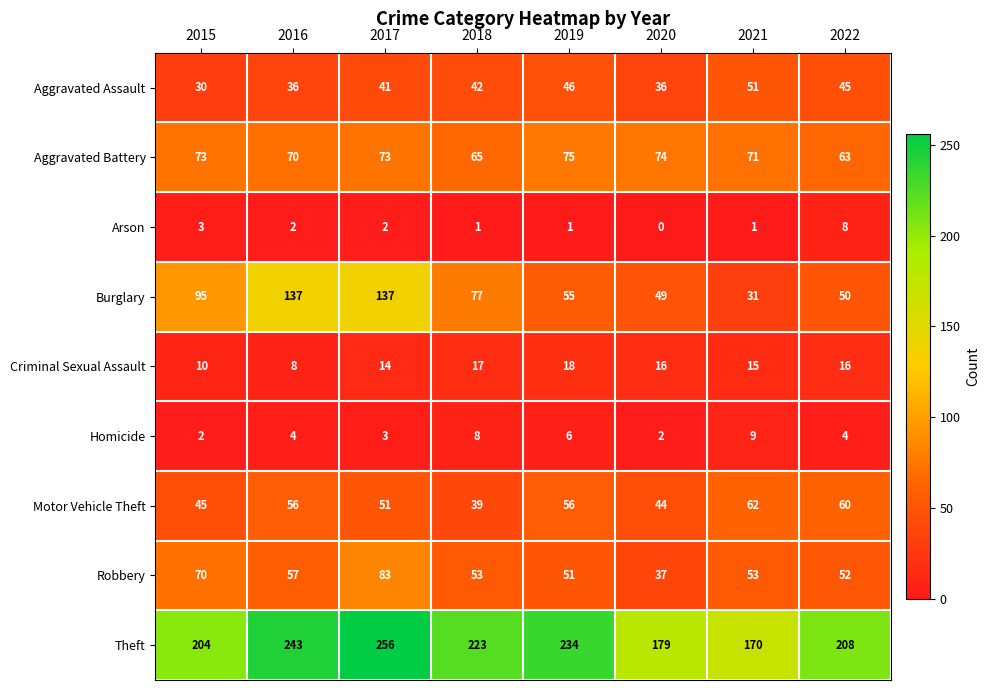

Between 2016 and 2021, which is larger?

2021